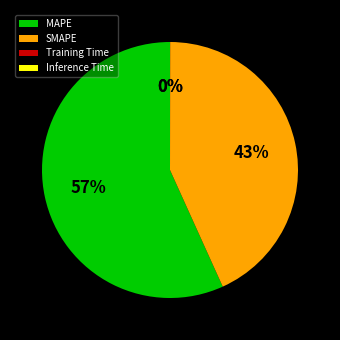

The SMAPE slice represents 35% of the pie. True or false?

False